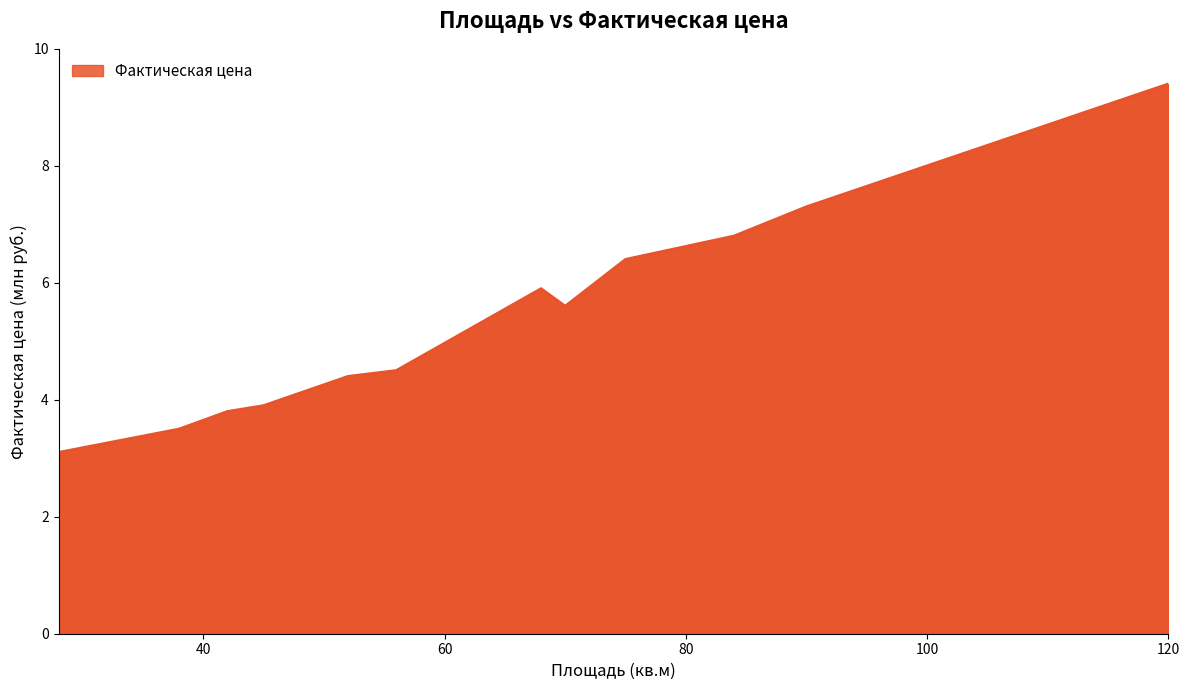

What is the difference between the maximum and minimum values?

6.3